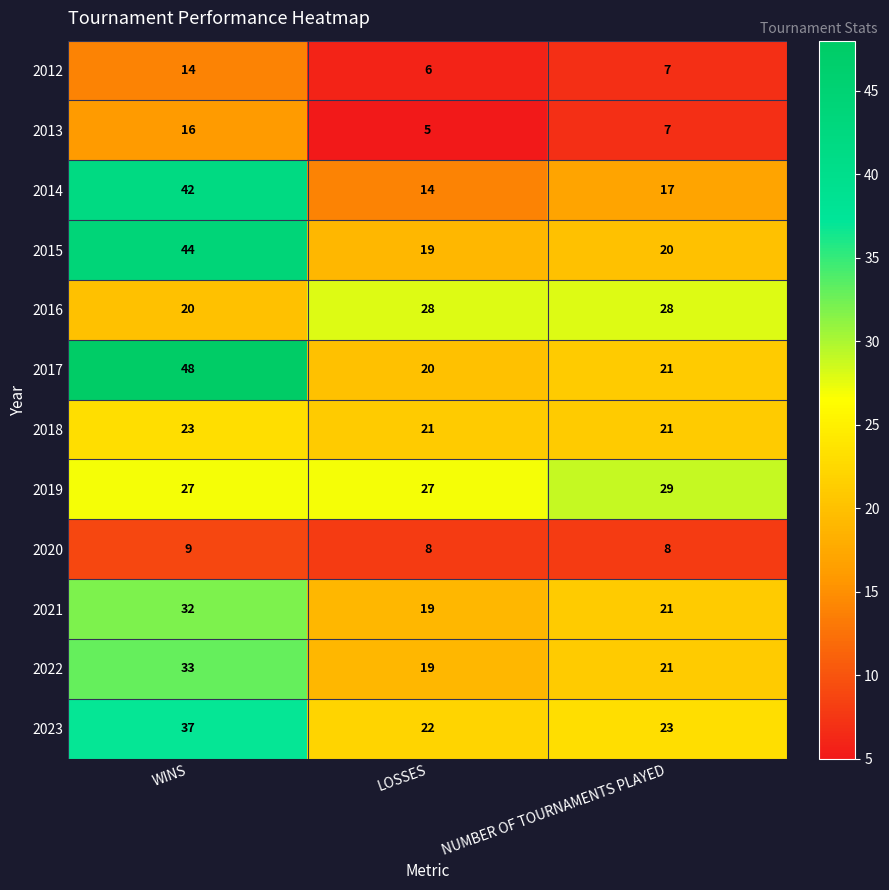

Is it true that 2017 equals 48 at WINS?

True